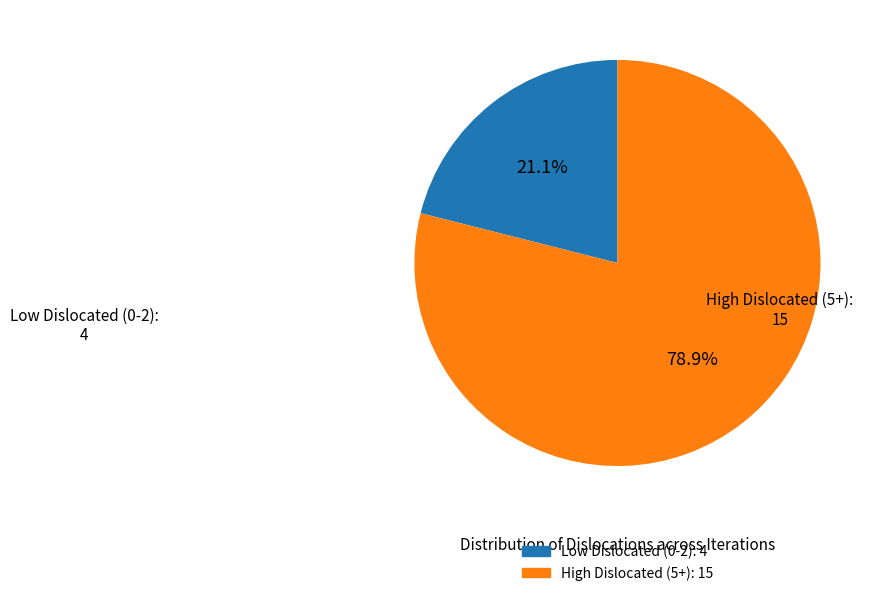

Does any single category account for the majority?

Yes